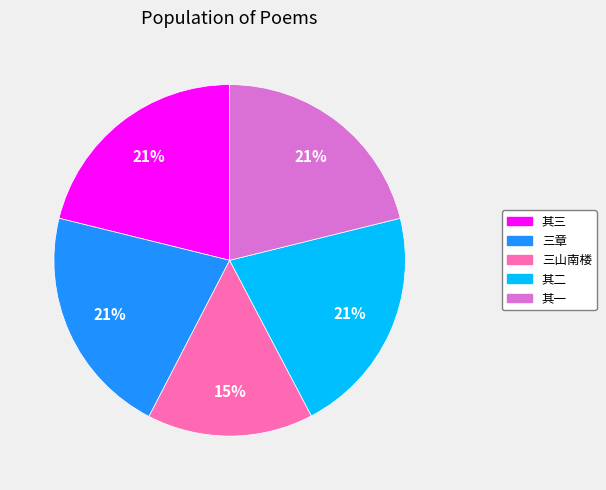

Is it true that 其二 is 21% of the pie?

True